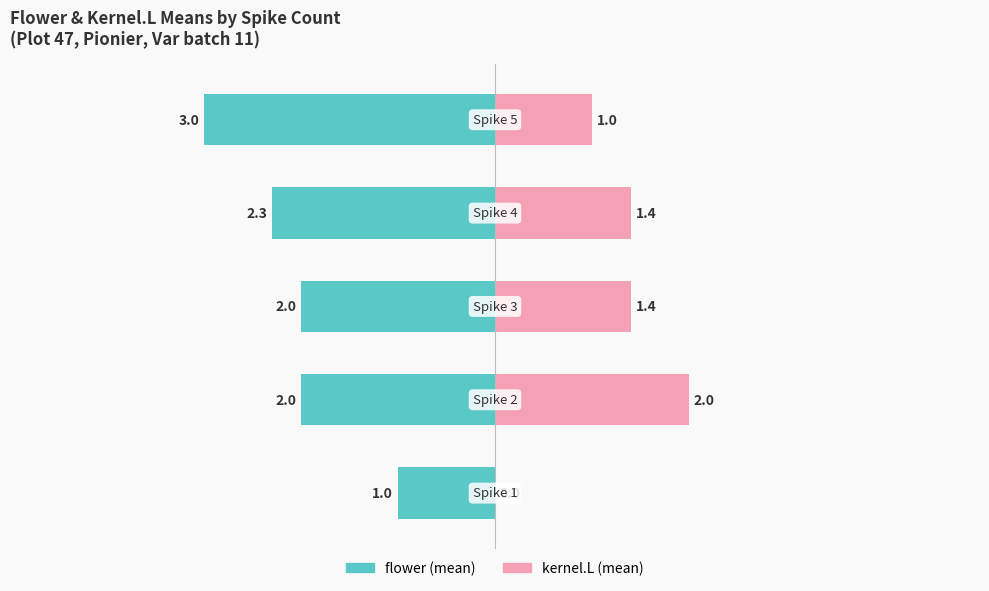

How many bars are there in each group?

2